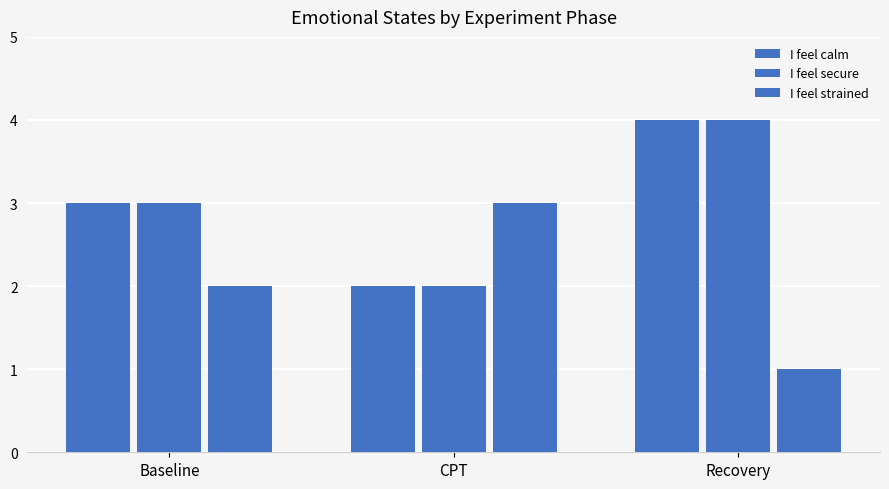

How many data points does each series have?

3